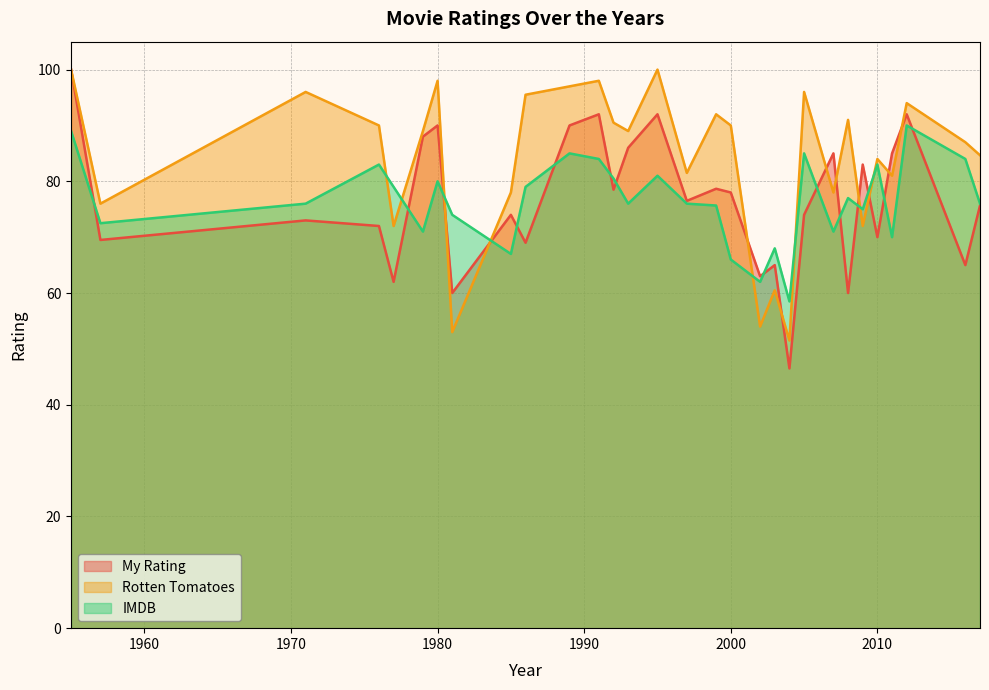

What is the difference between the highest and lowest values at 1993?

13